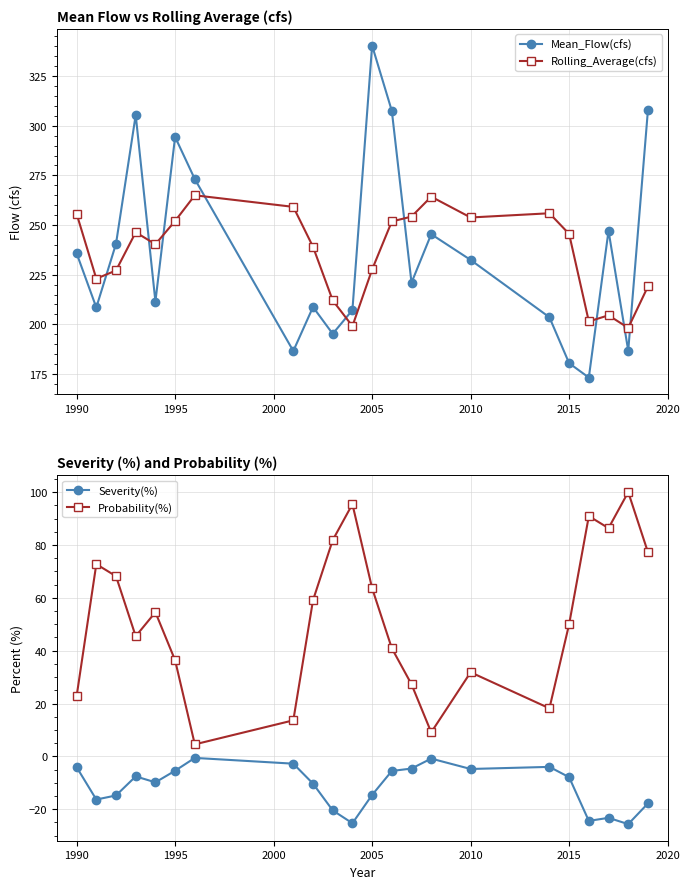

What is the highest value of the Mean_Flow(cfs) series?

340.4